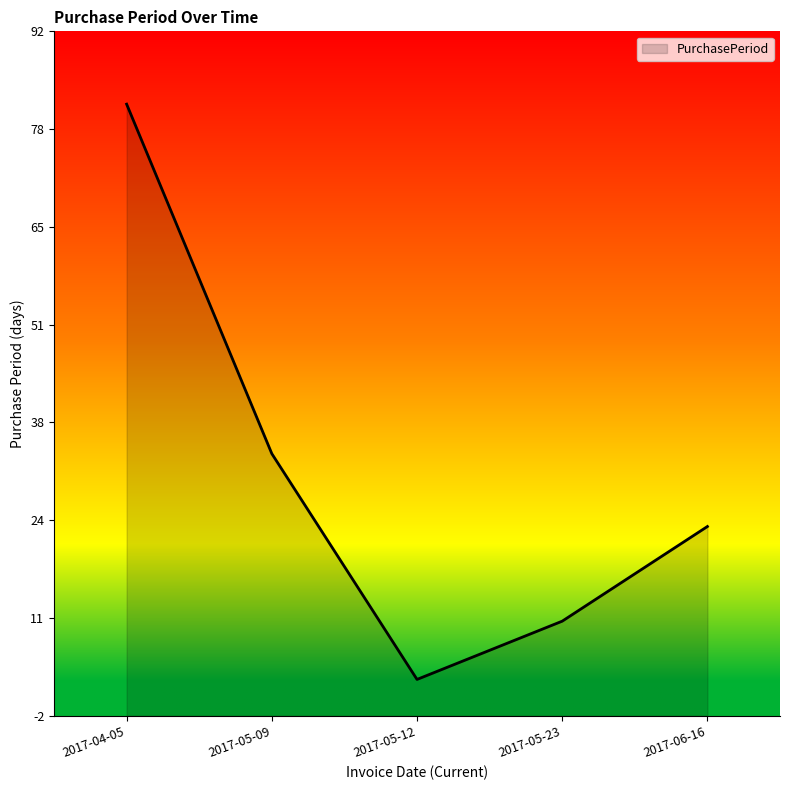

How many interior local valleys (lower than both neighbors) does the data have?

1